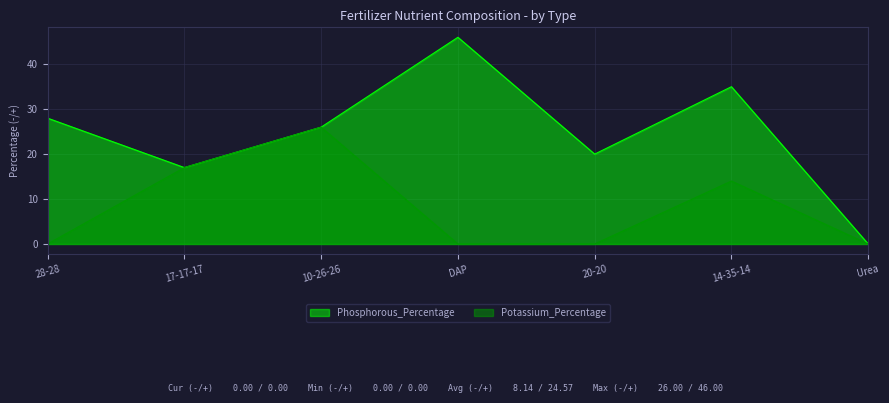

At how many categories does at least one series exceed 9?

6